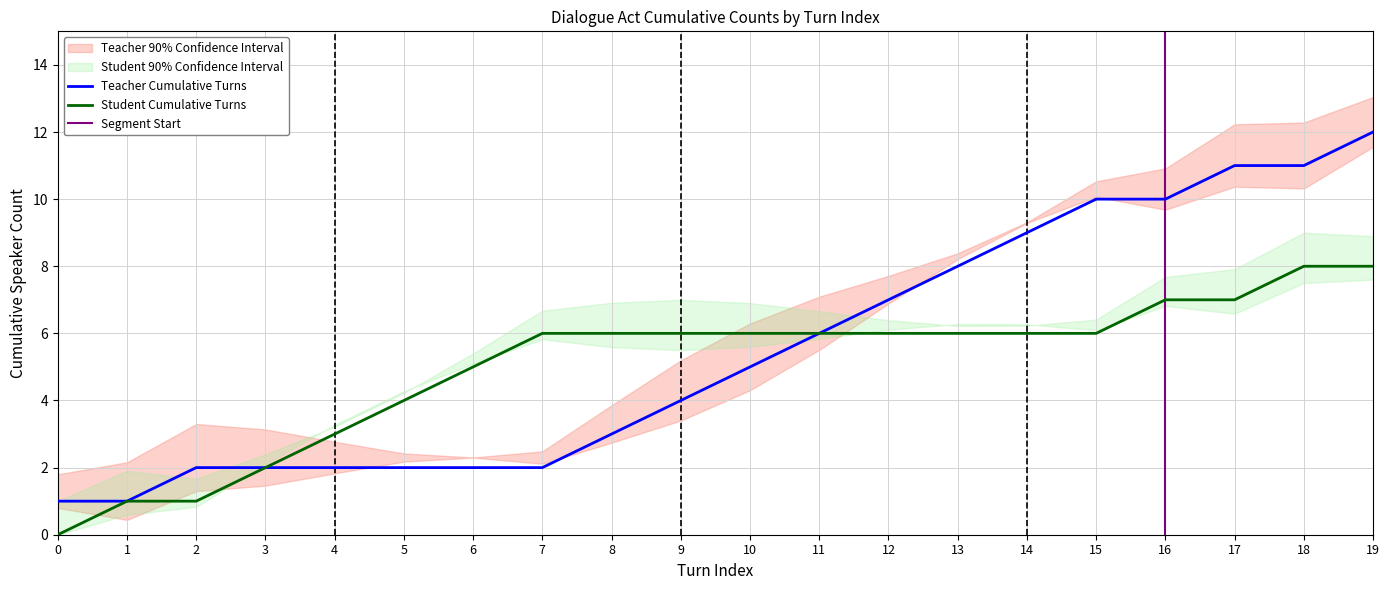

Is the value of Cumulative Count (T) at 12 greater than the value of Cumulative Count (Student) at 18?

No